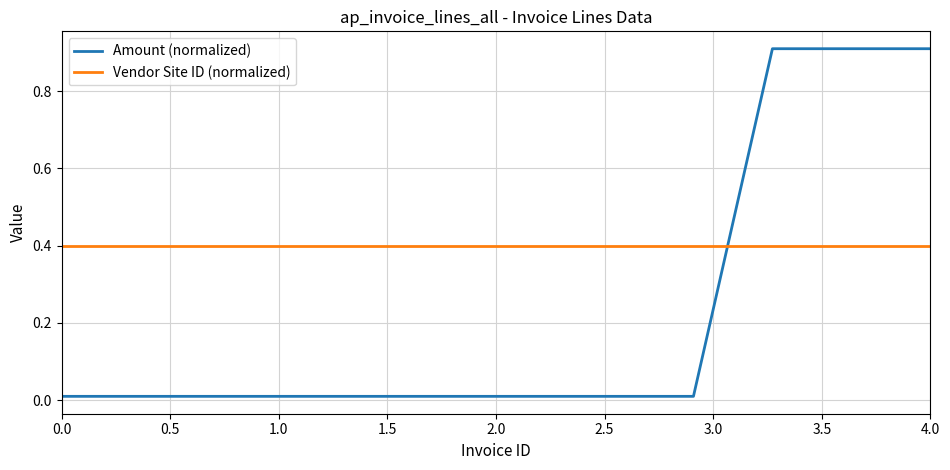

List the series in order of their peak value, lowest first.

Vendor Site ID (normalized), Amount (normalized)